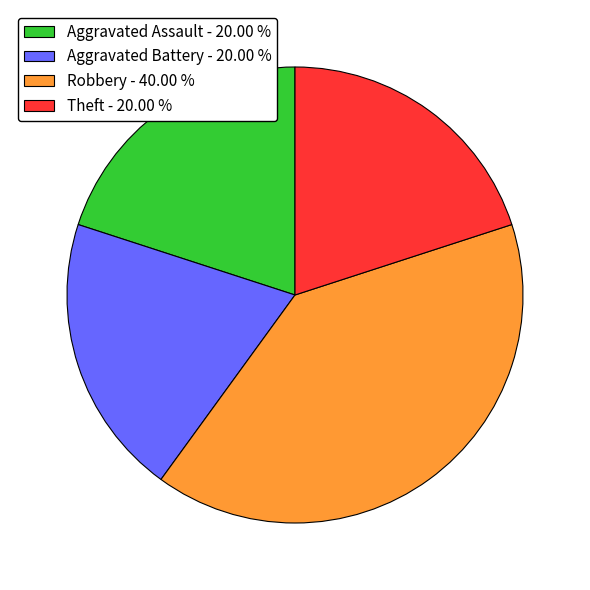

Combined, do Aggravated Battery and Robbery account for over 50%?

Yes